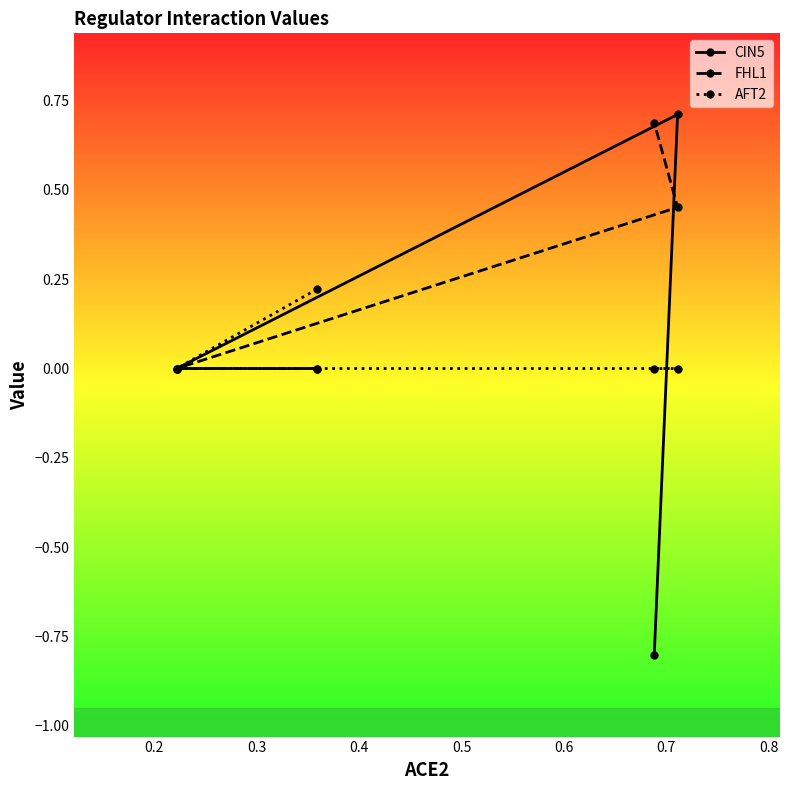

Which series has the largest total across all categories?

FHL1